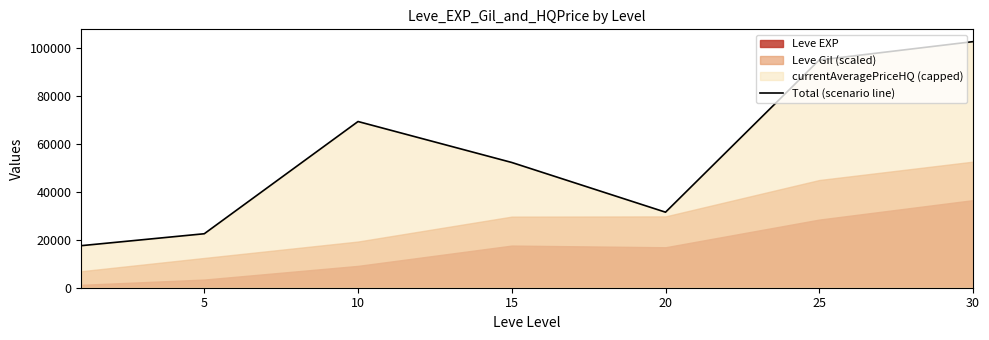

At which category does the data reach its first local peak?

10